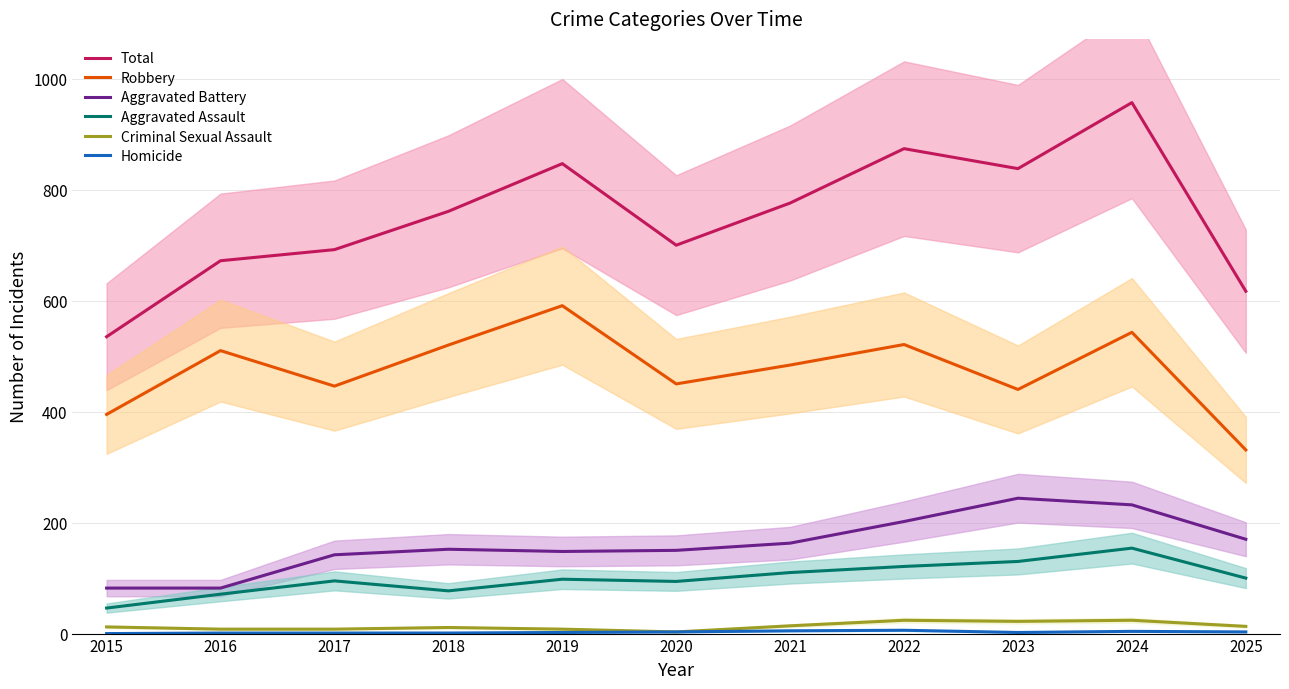

Which series has the largest total across all categories?

Total